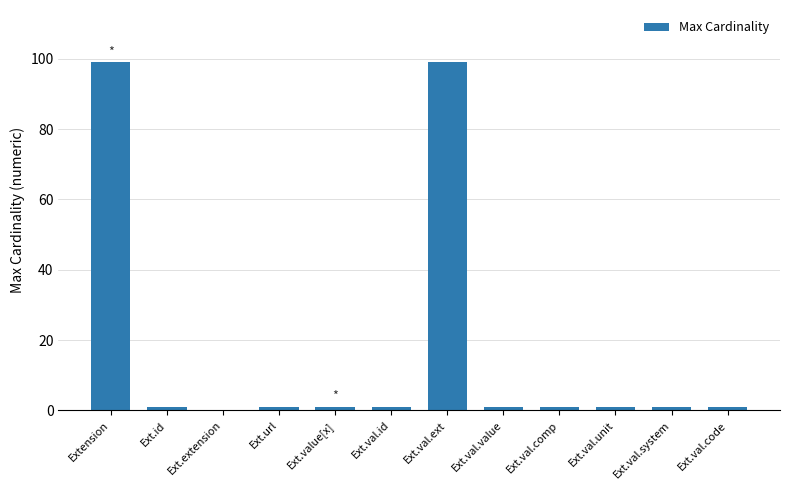

Where does the data first go above 1?

Extension